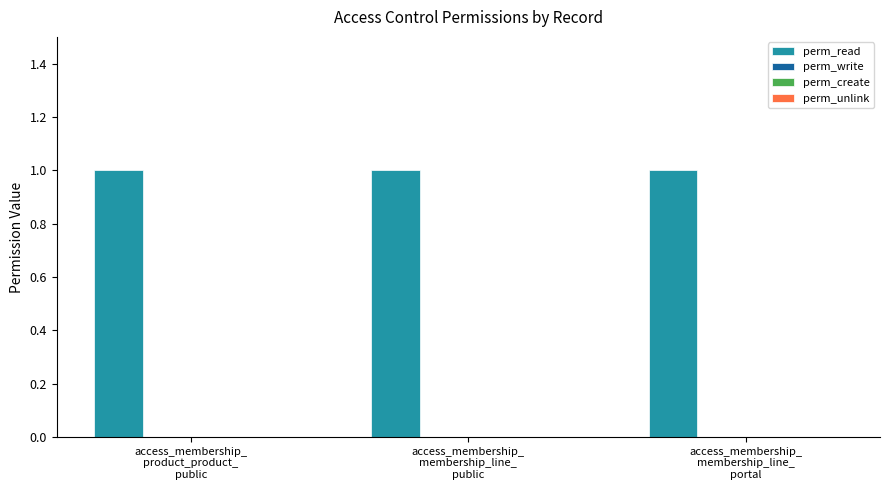

Rank the series by their maximum value, from lowest to highest.

perm_write, perm_create, perm_unlink, perm_read